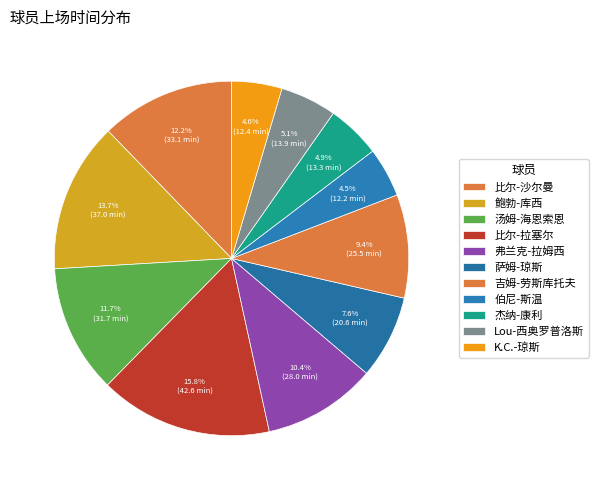

How many slices are in this pie chart?

11